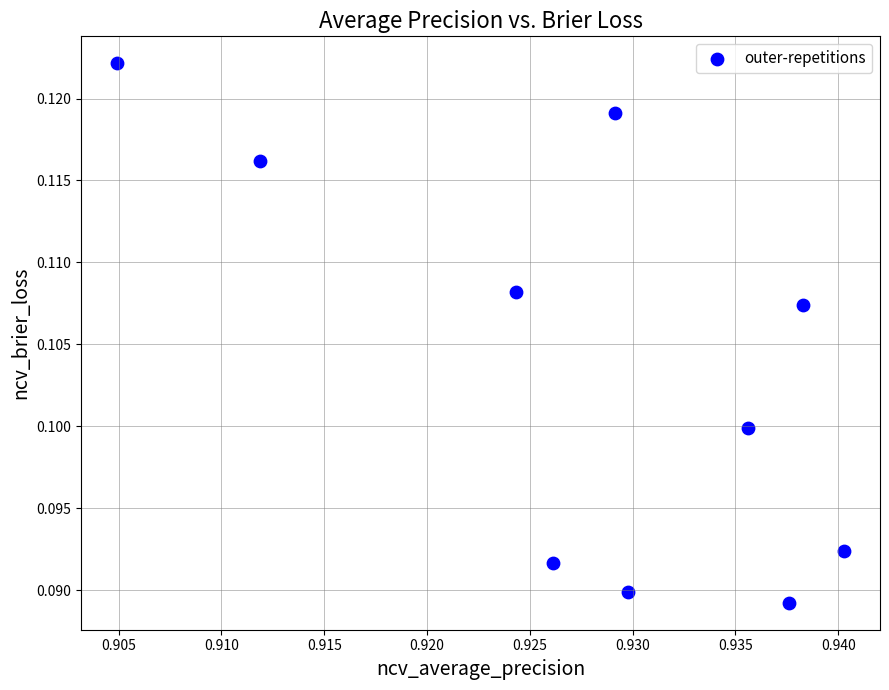

How many data points are displayed?

10